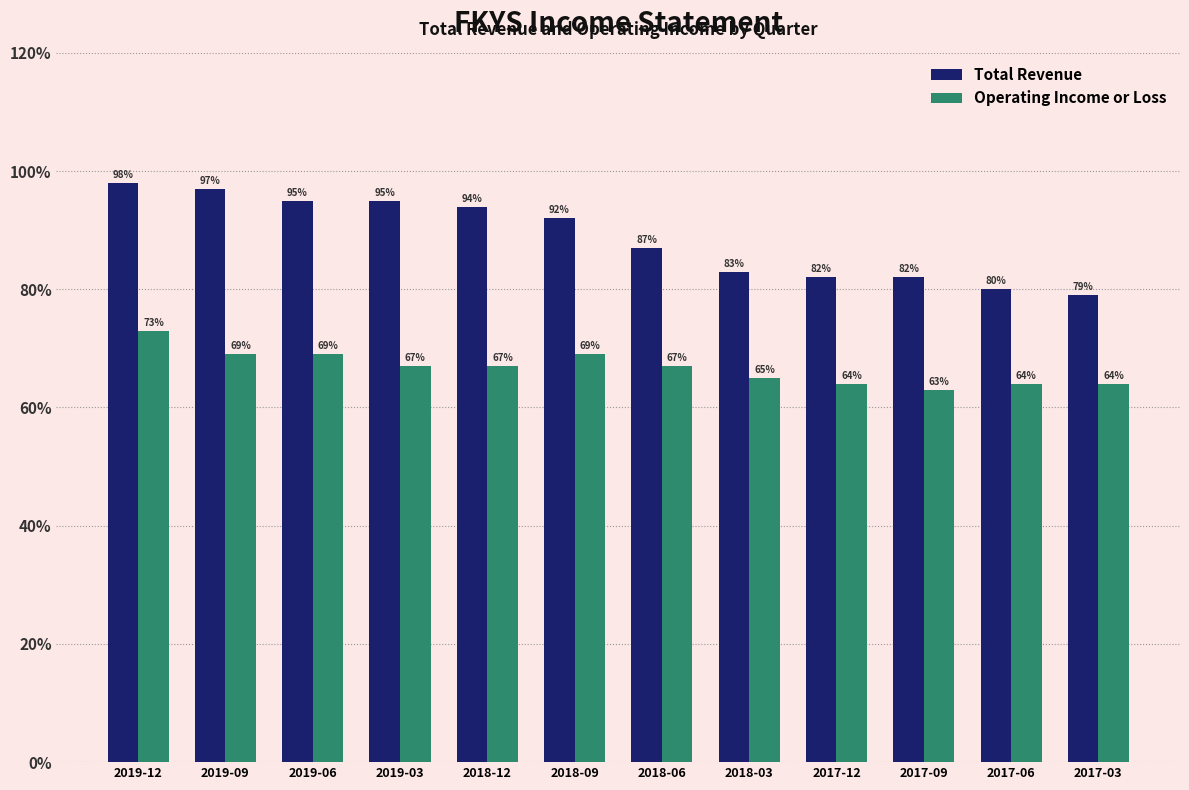

What are all the series names shown in the legend?

Total Revenue, Operating Income or Loss